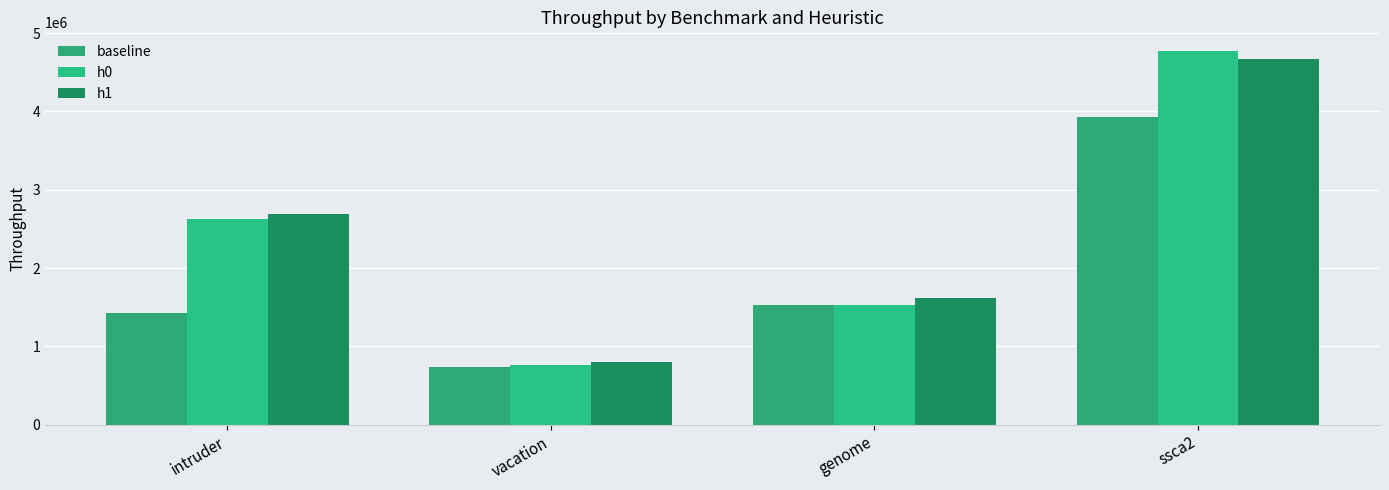

True or false: h1 has a value of 4274504.1 at intruder.

False